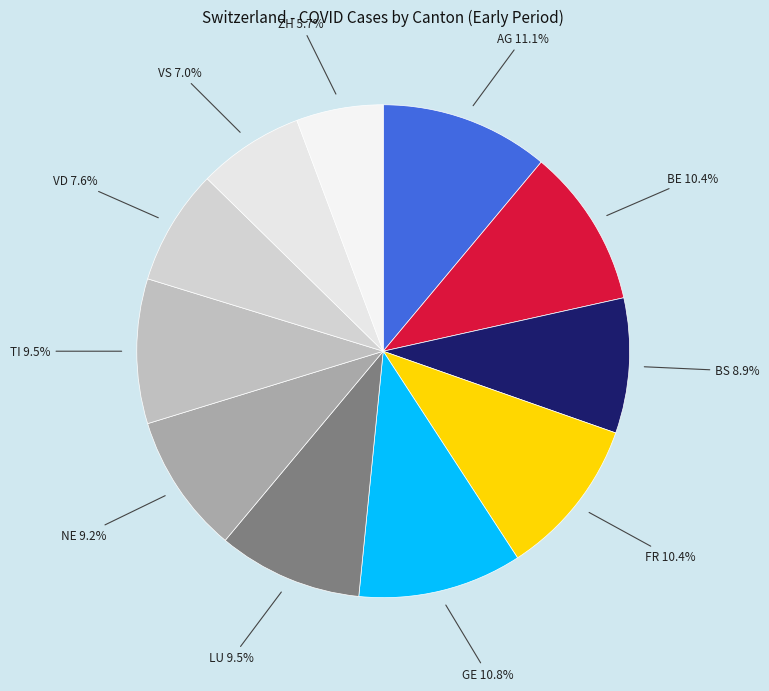

What percentage is NOT represented by NE 9.2%?

90.8%